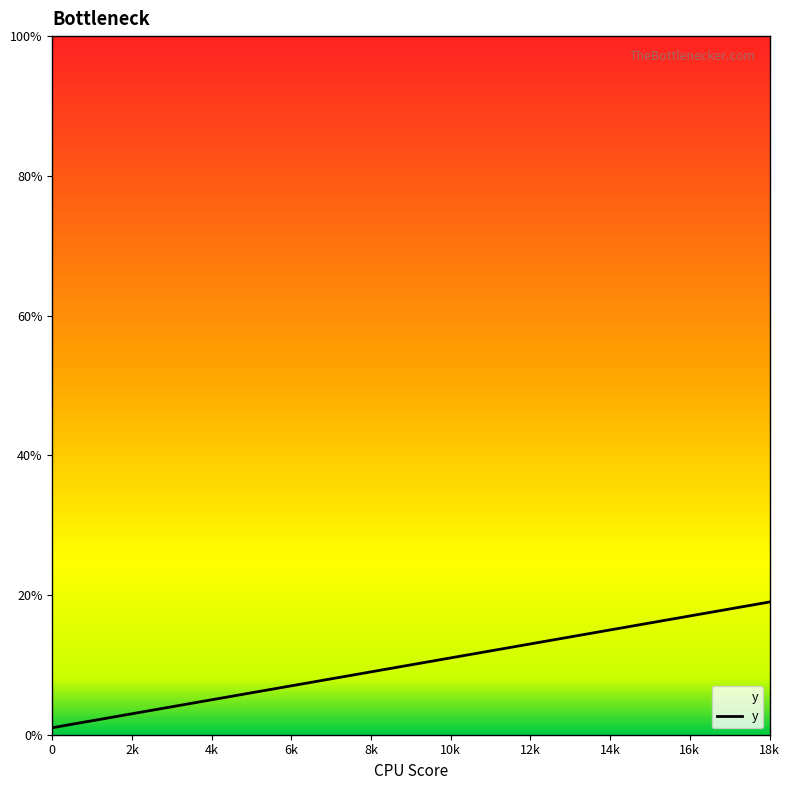

Between 8k and 2k, which is larger?

8k